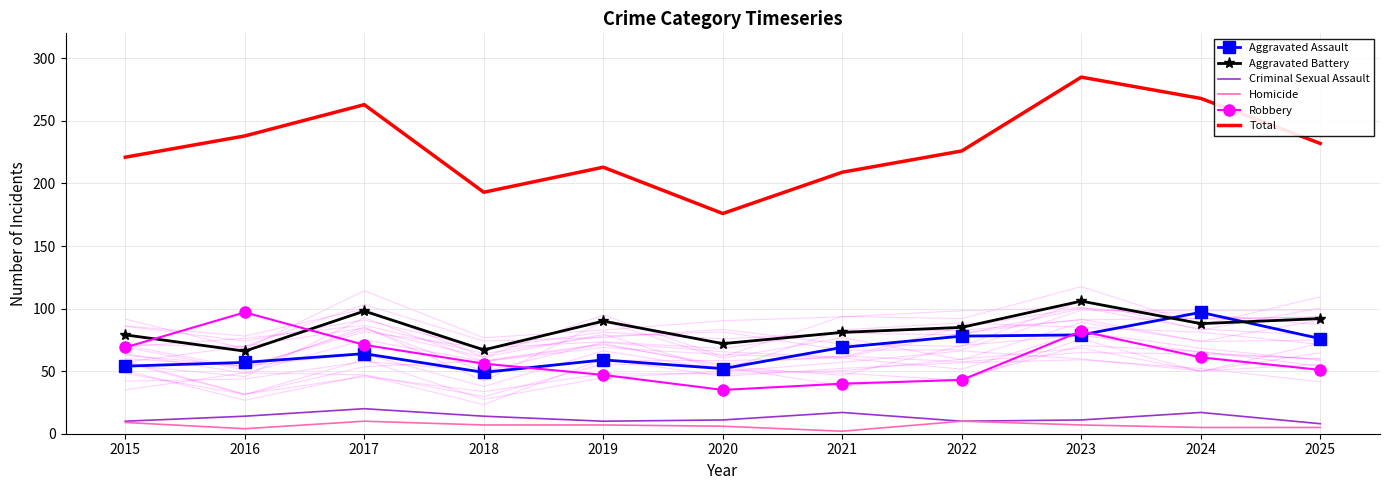

How many values in the Total series are below 226?

5